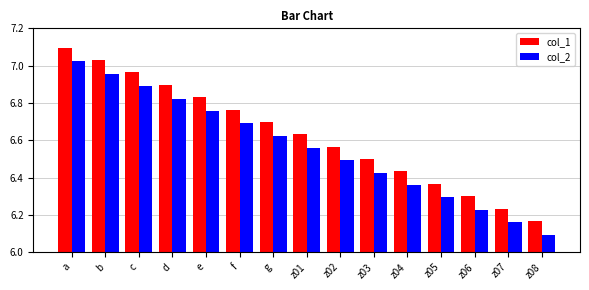

Is it true that col_2 equals 6.7 at f?

True